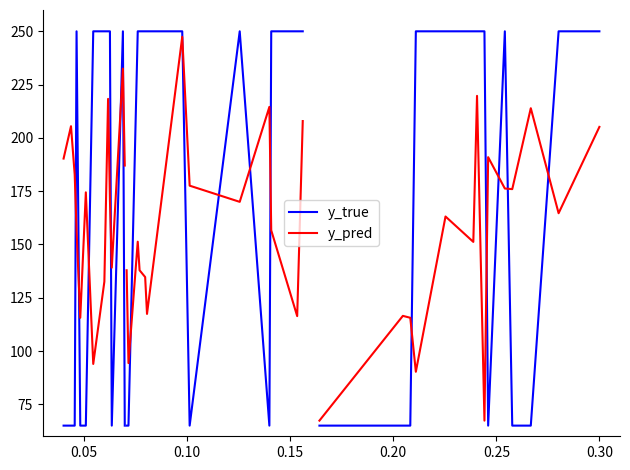

True or false: y_true has a value of 112.9 at 12.

False